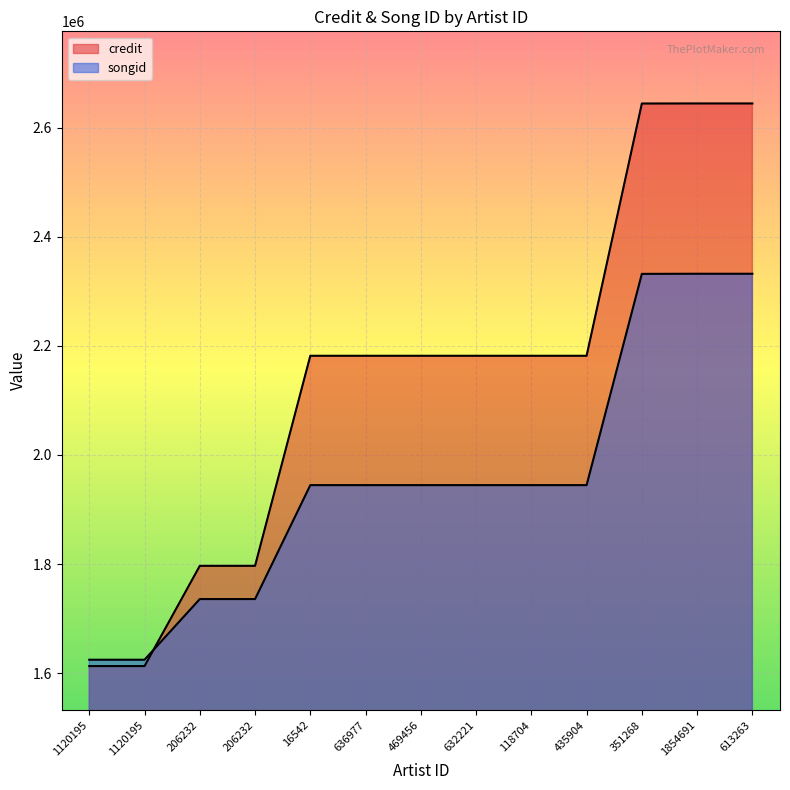

The credit series shows 1226481 at 16542. True or false?

False